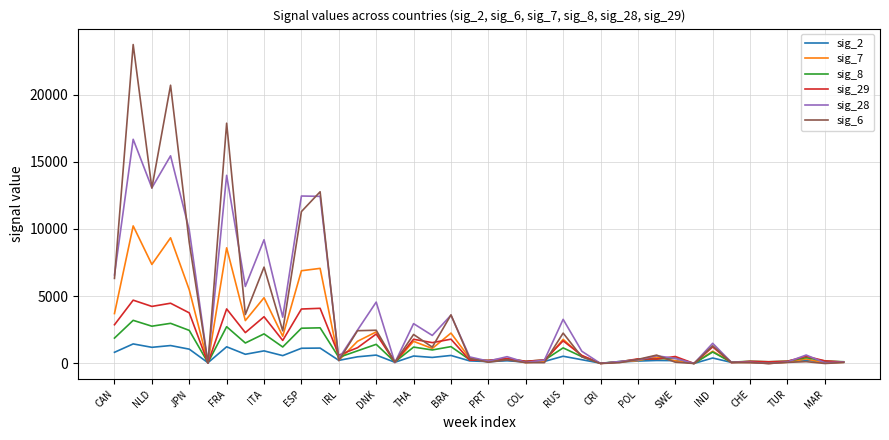

Which series has the largest range (max minus min)?

sig_6